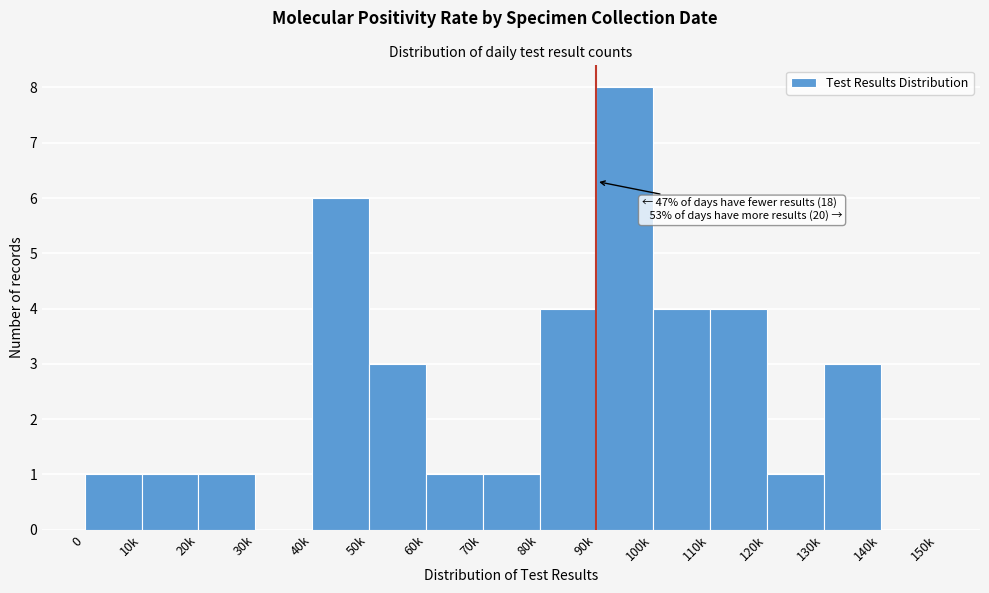

Reading left to right, what are all the values shown in this chart?

0=1	10k=1	20k=1	30k=0	40k=6	50k=3	60k=1	70k=1	80k=4	90k=8	100k=4	110k=4	120k=1	130k=3	140k=0